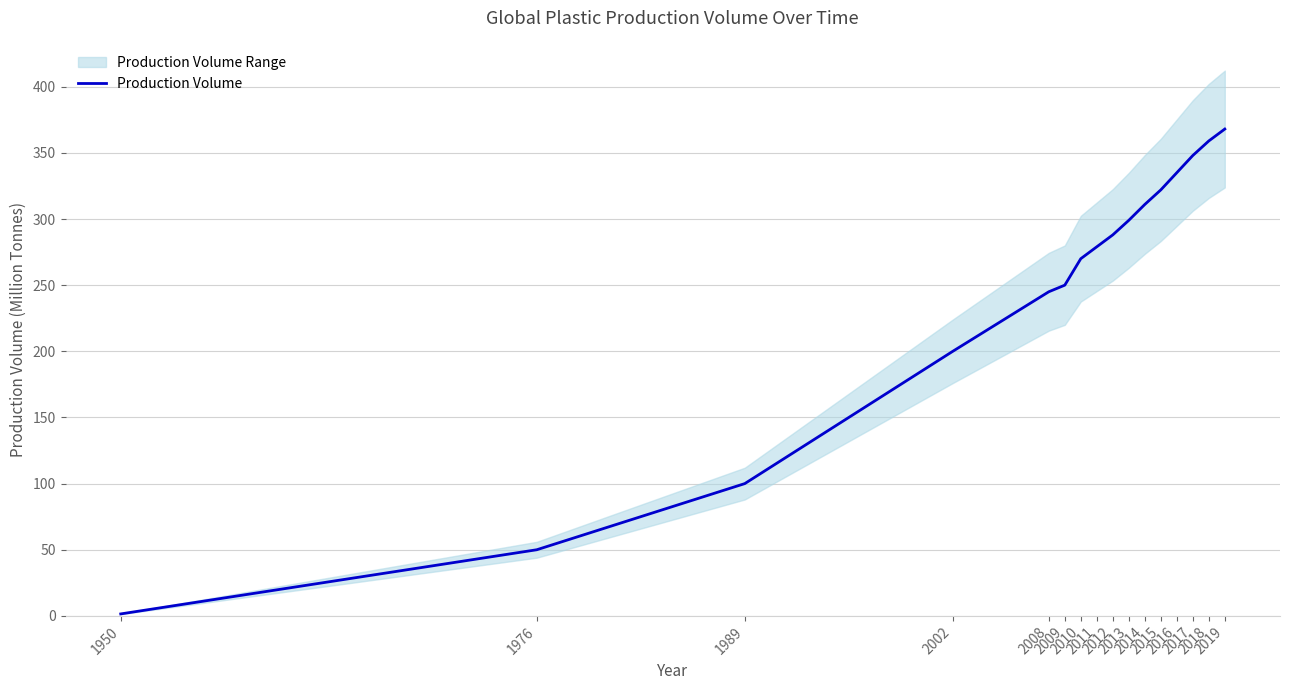

Rank the categories by value from lowest to highest.

1950, 1976, 1989, 2002, 2008, 2009, 2010, 2011, 2012, 2013, 2014, 2015, 2016, 2017, 2018, 2019